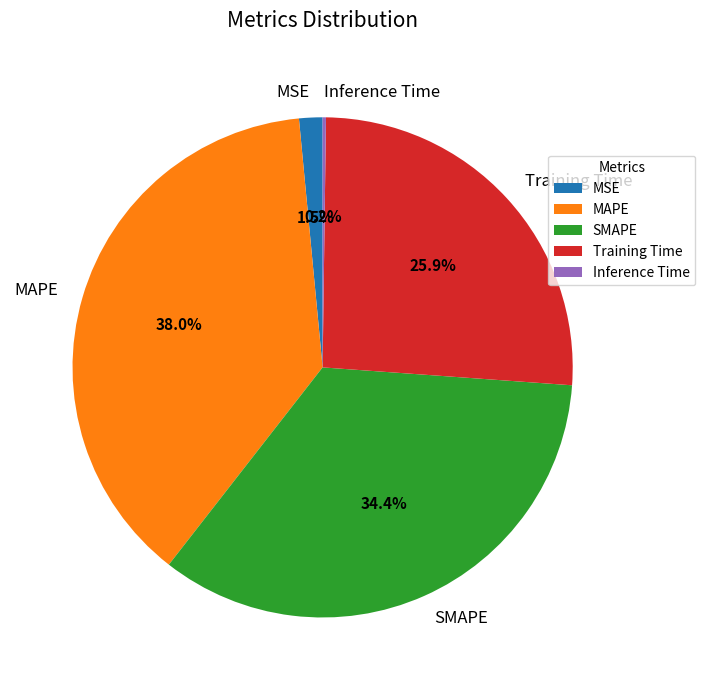

What is the largest slice in the pie chart?

MAPE